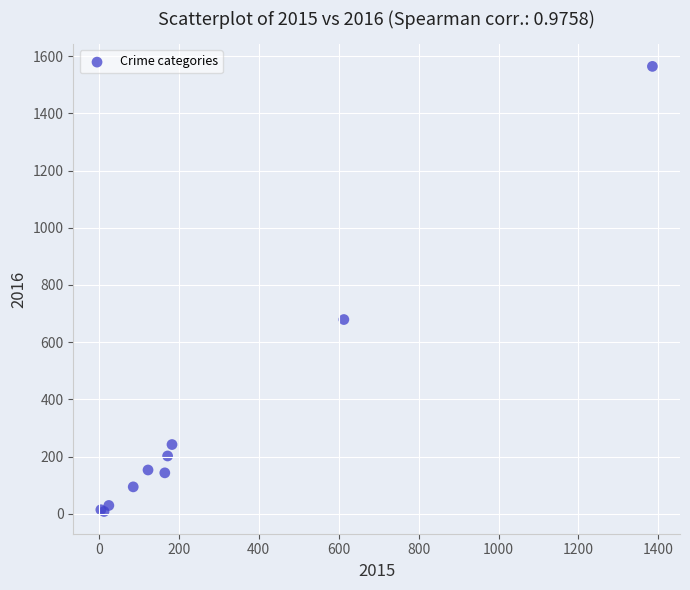

What Y value in the scatter plot is closest to 786?

679